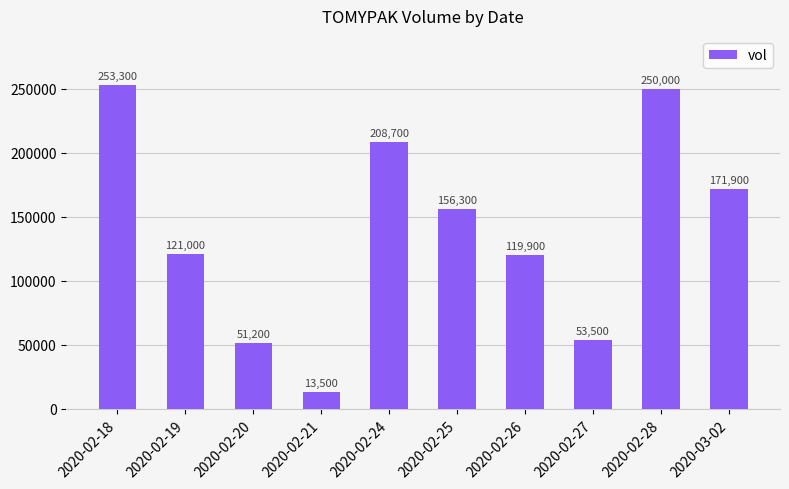

Approximately how many times larger is the value at 2020-02-18 compared to 2020-02-27?

4.7